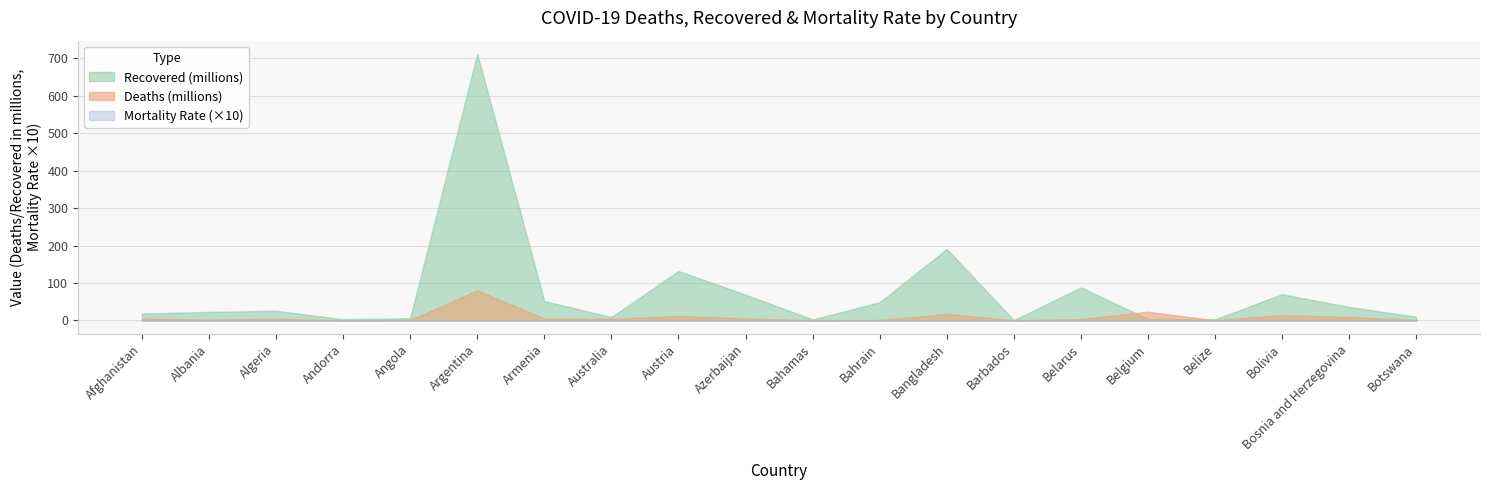

What is the label of the 13th point from the left?

Bangladesh